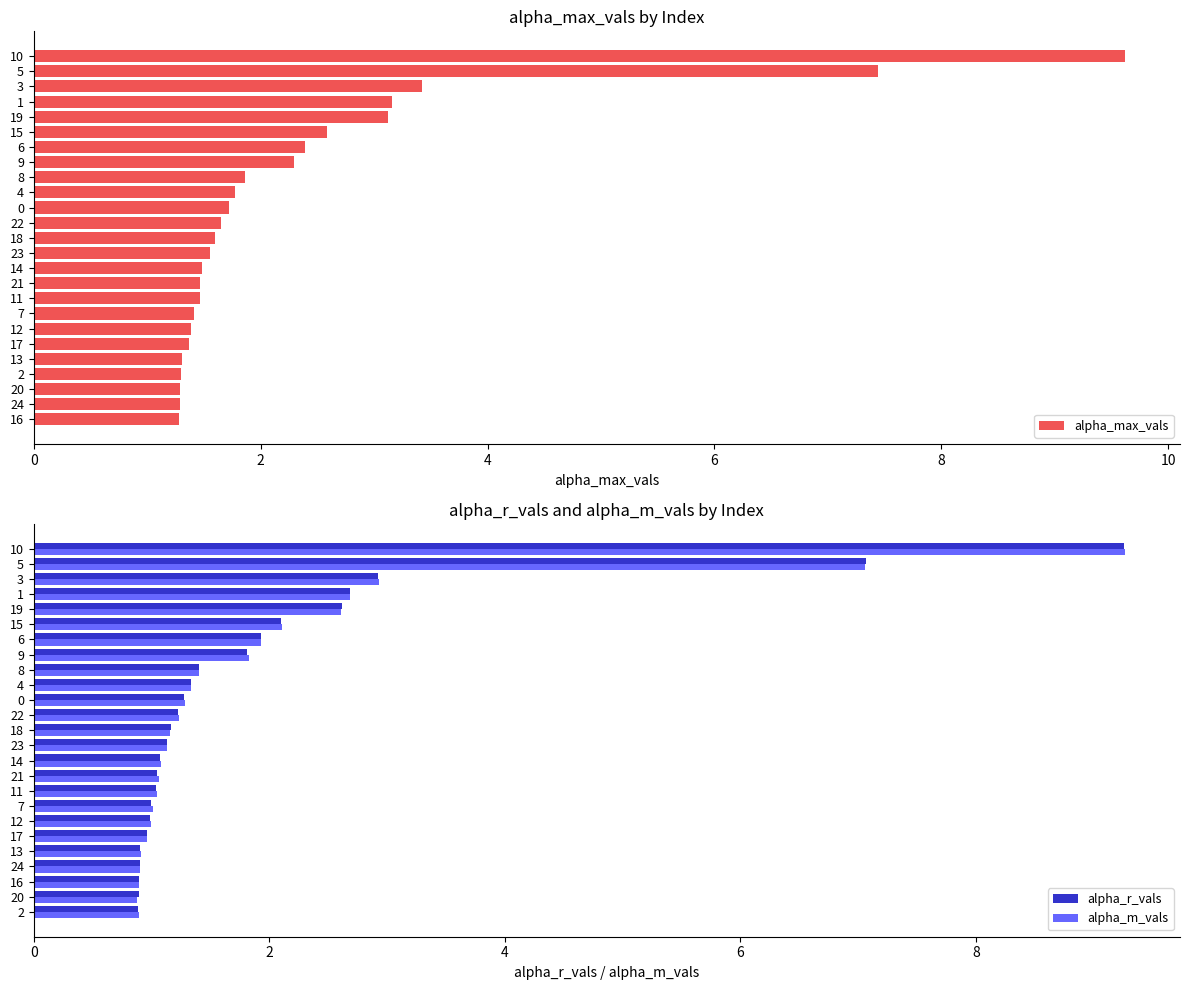

What value does the alpha_max_vals series have at 15?

2.6